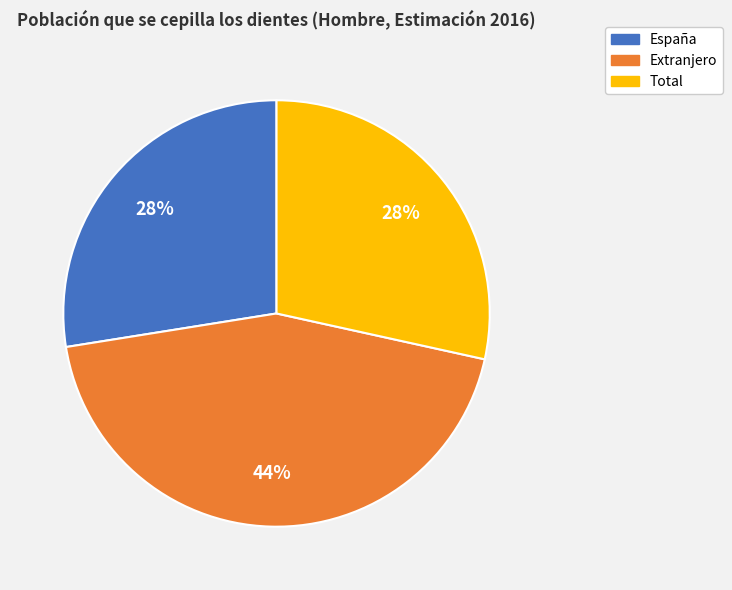

Between España and Extranjero, which is larger?

Extranjero